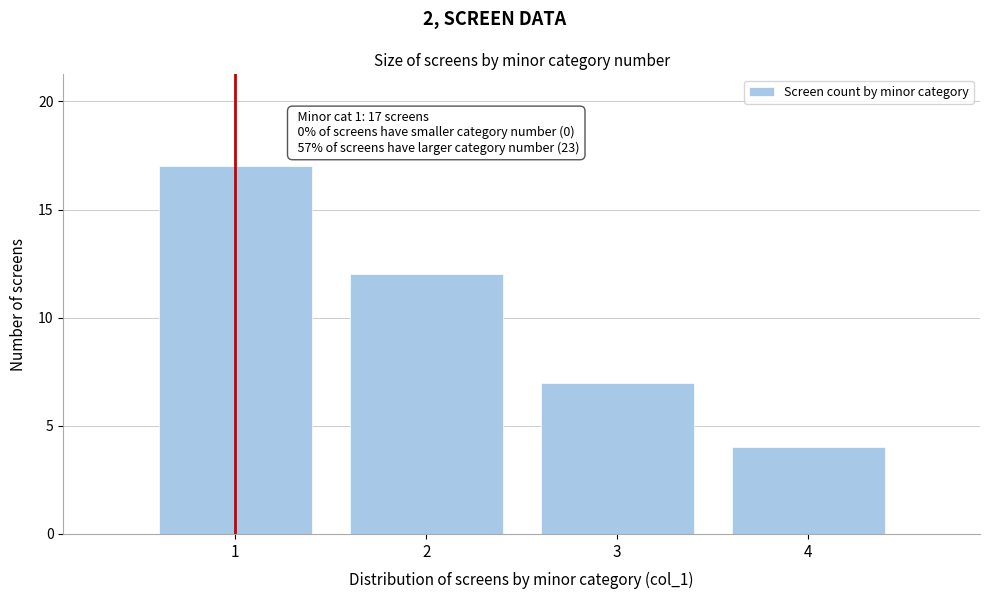

Reading left to right, what are all the values shown in this chart?

17	12	7	4